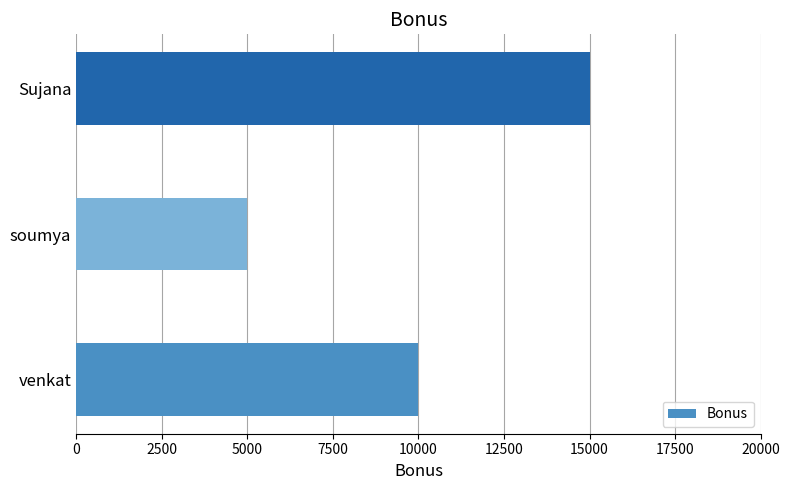

The chart shows a value of 6322 at venkat. True or false?

False